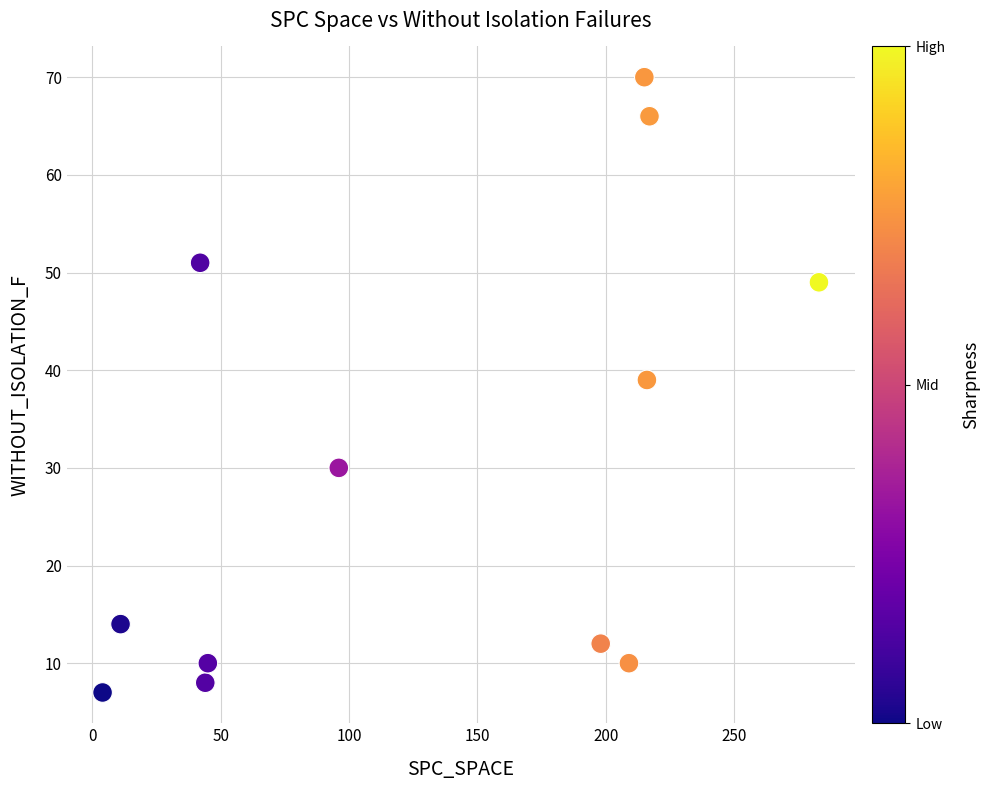

What Y value in the scatter plot is closest to 38?

39